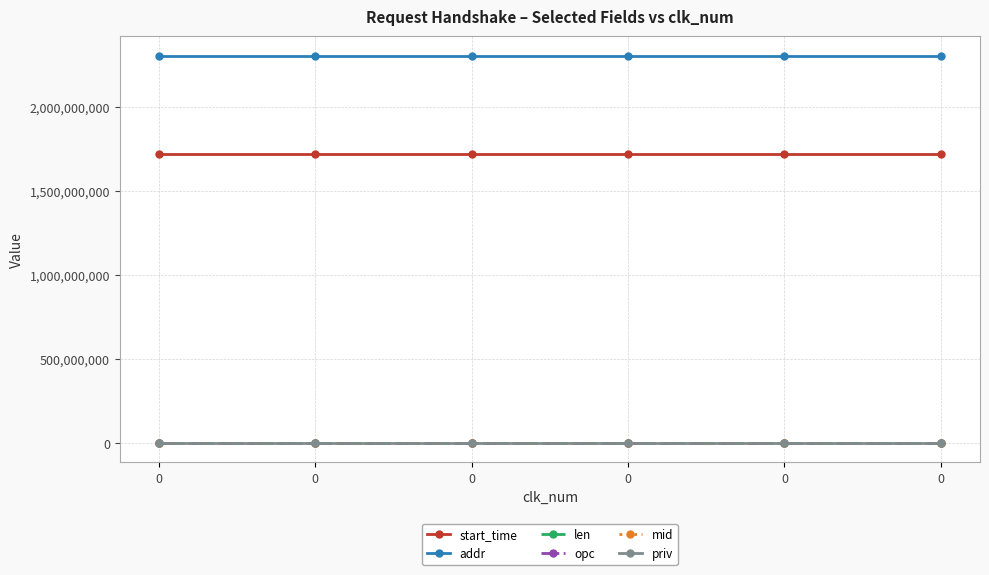

Reading left to right, transcribe all the data shown in this chart.

start_time: 0=1721966002	0=1721966002	0=1721966002	0=1721966002	0=1721966002	0=1721966002
addr: 0=2307181056	0=2307181056	0=2307181056	0=2307181056	0=2307181056	0=2307181056
len: 0=127	0=127	0=127	0=127	0=127	0=127
opc: 0=1	0=1	0=1	0=1	0=1	0=1
mid: 0=73	0=73	0=73	0=73	0=73	0=73
priv: 0=0	0=0	0=0	0=0	0=0	0=0